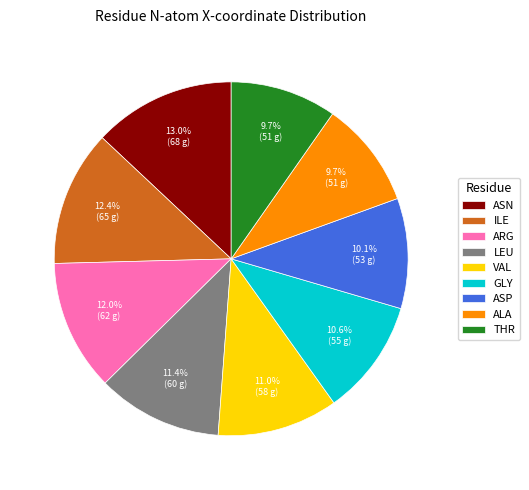

Which has a higher value, ASN or VAL?

ASN